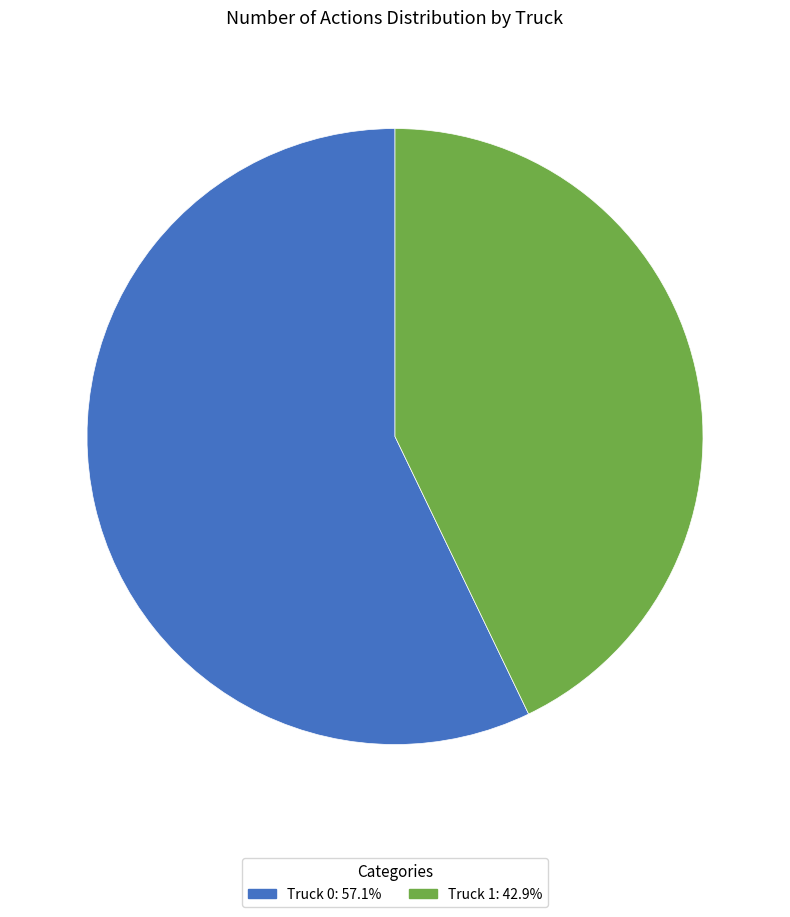

Which slice is the largest?

Truck 0